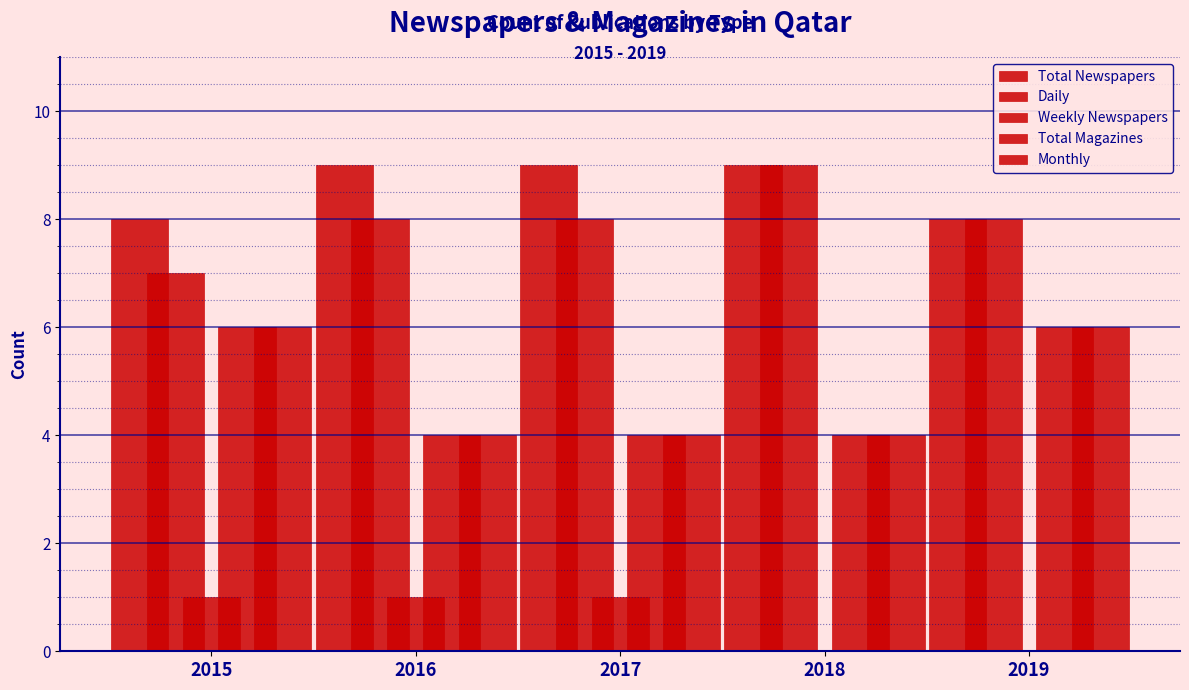

Count the number of categories in the chart.

5